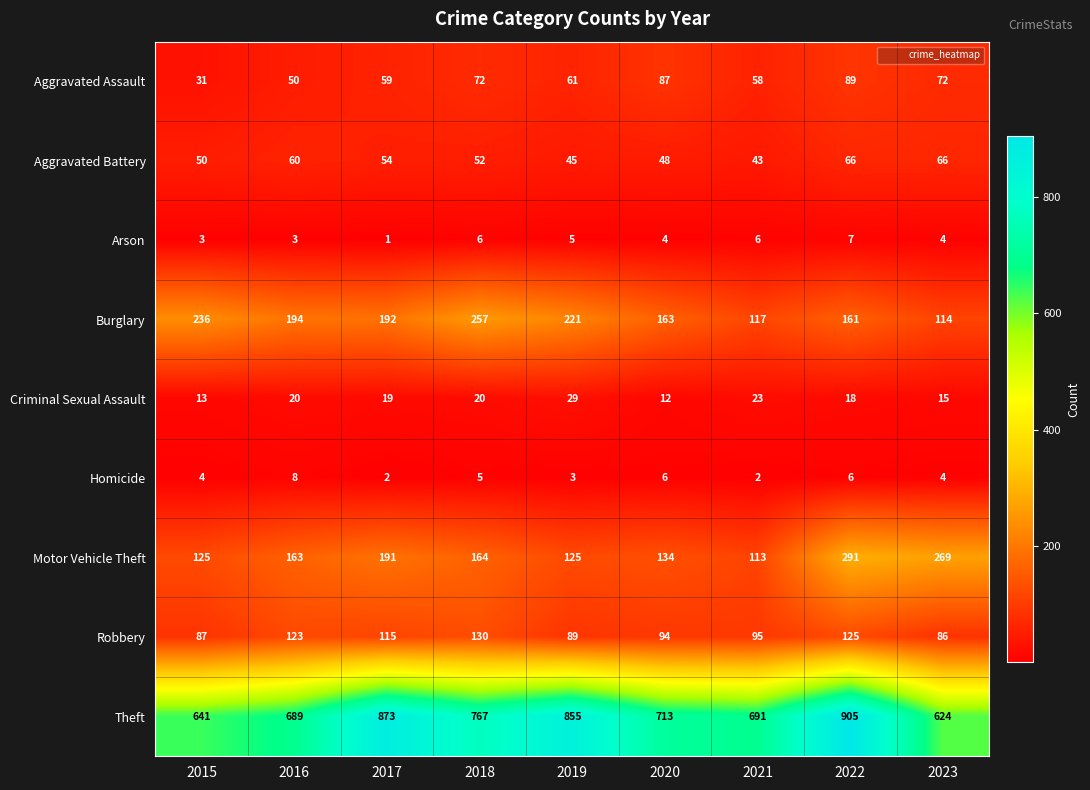

Which category has the highest value across all series?

2022